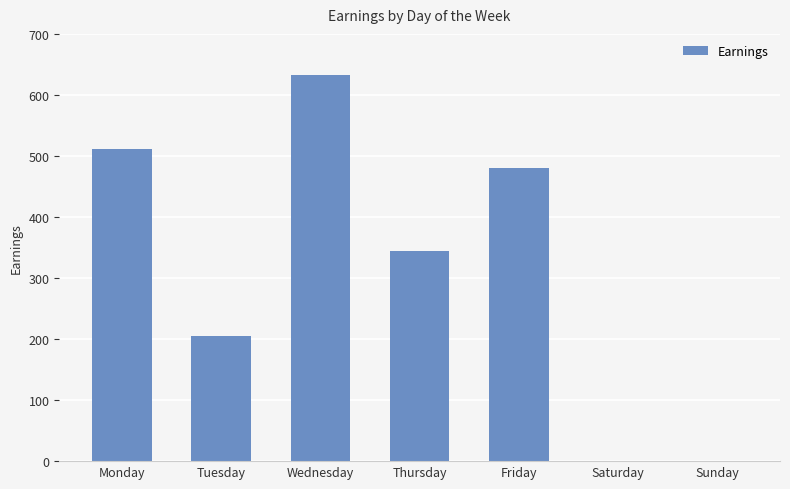

What value does the data have at Tuesday, to the nearest 100?

200